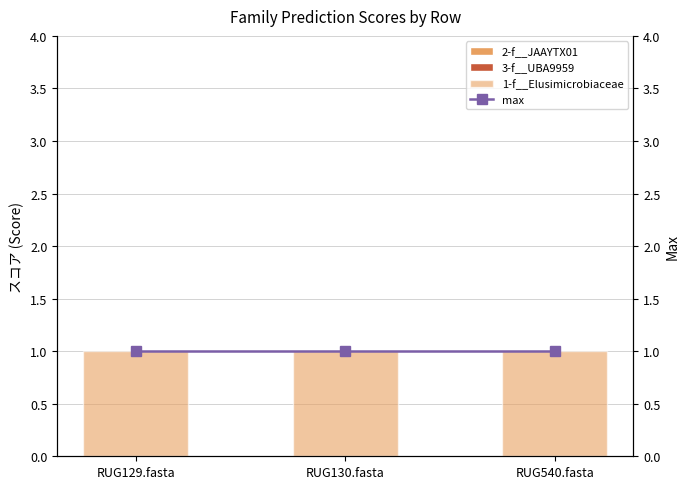

What position from the left is RUG540.fasta?

3